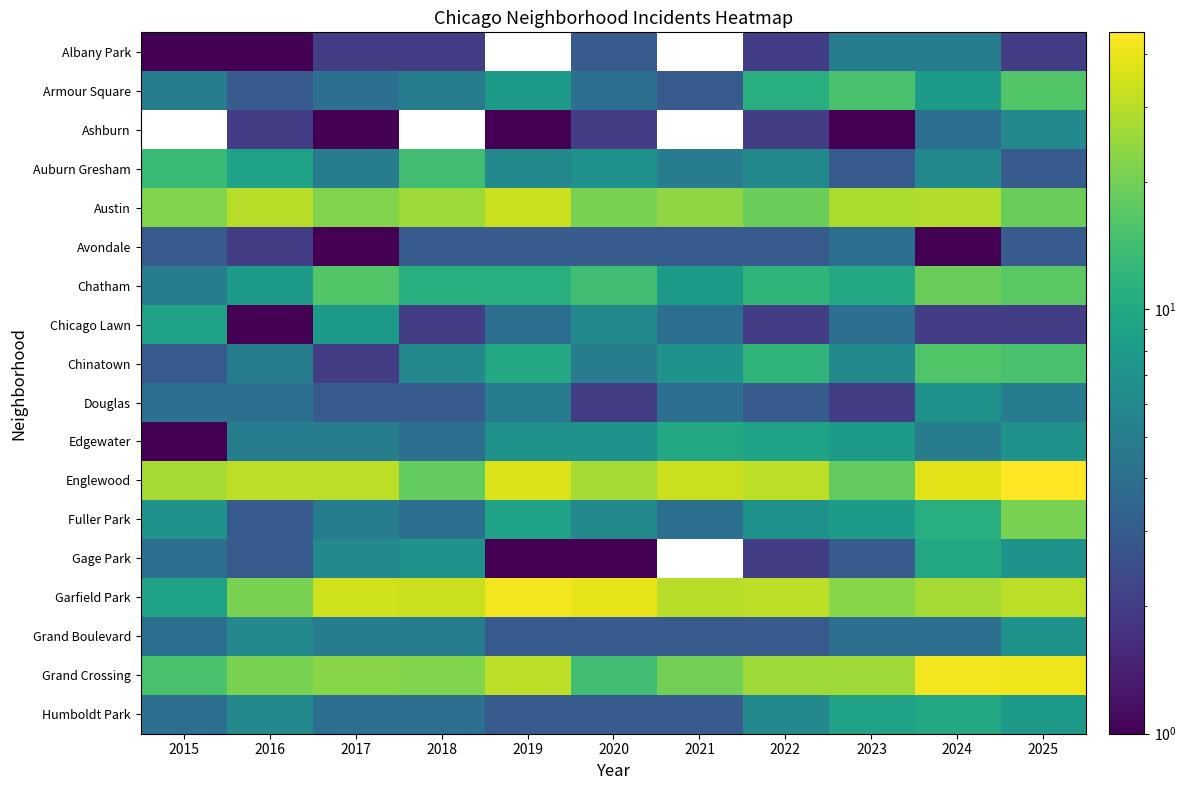

Count the Humboldt Park values in the range 3 to 8.

9